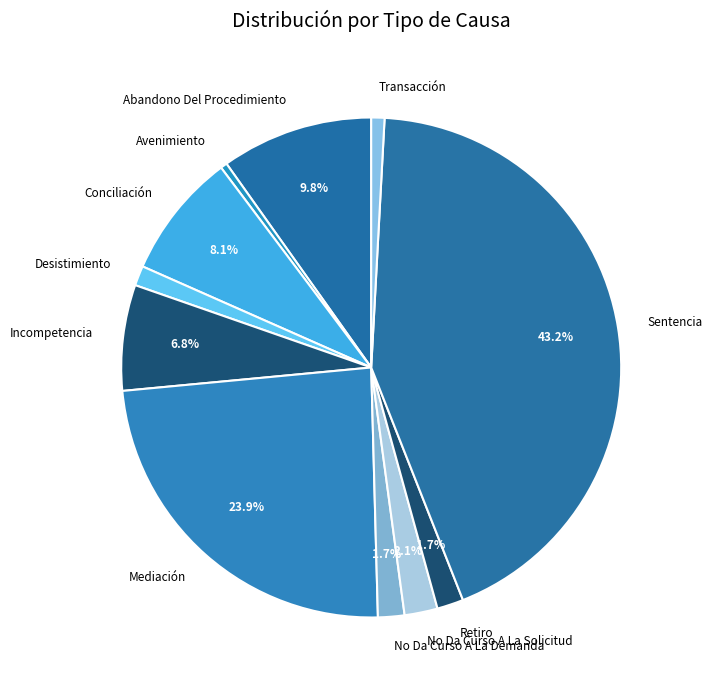

How much of the chart is everything except Conciliación?

91.9%